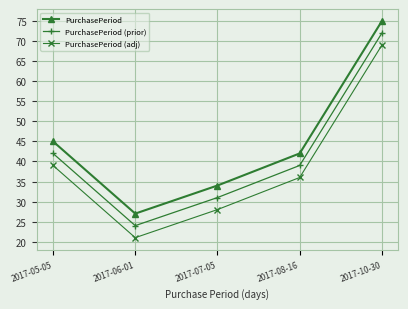

What is the value of the PurchasePeriod (prior) point at the 5th from the left?

72